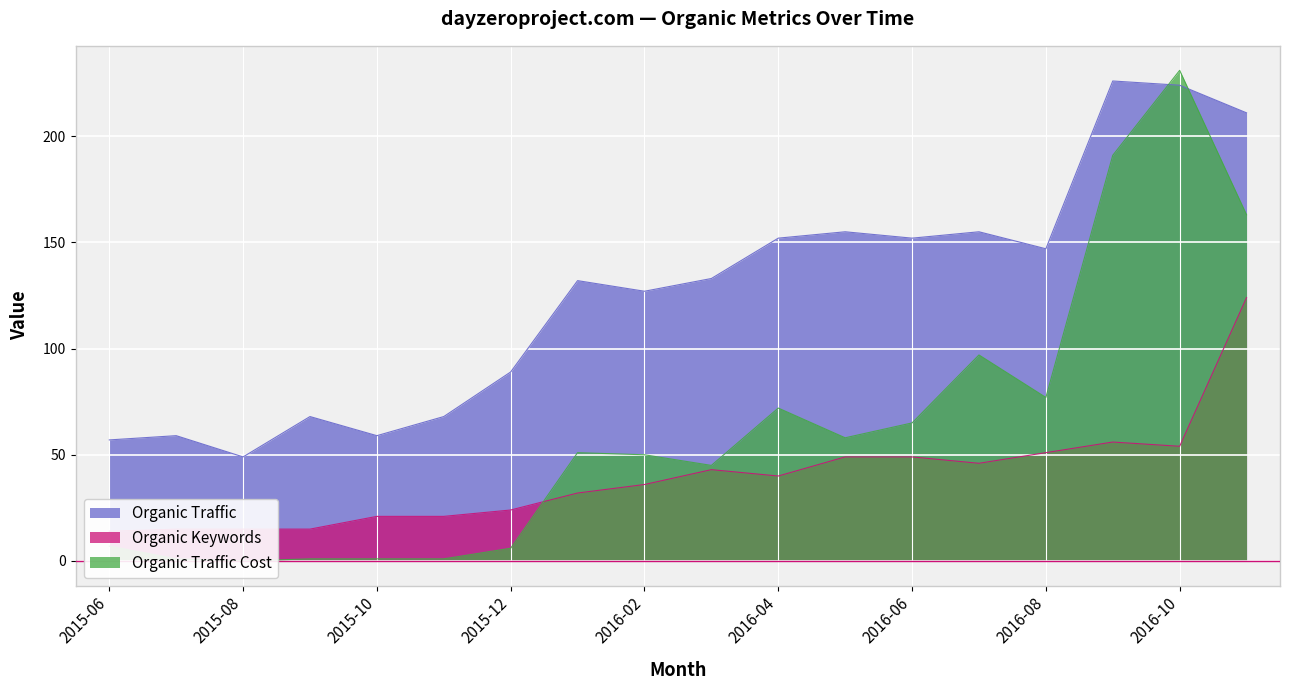

What is the label of the 8th point from the right?

2016-04